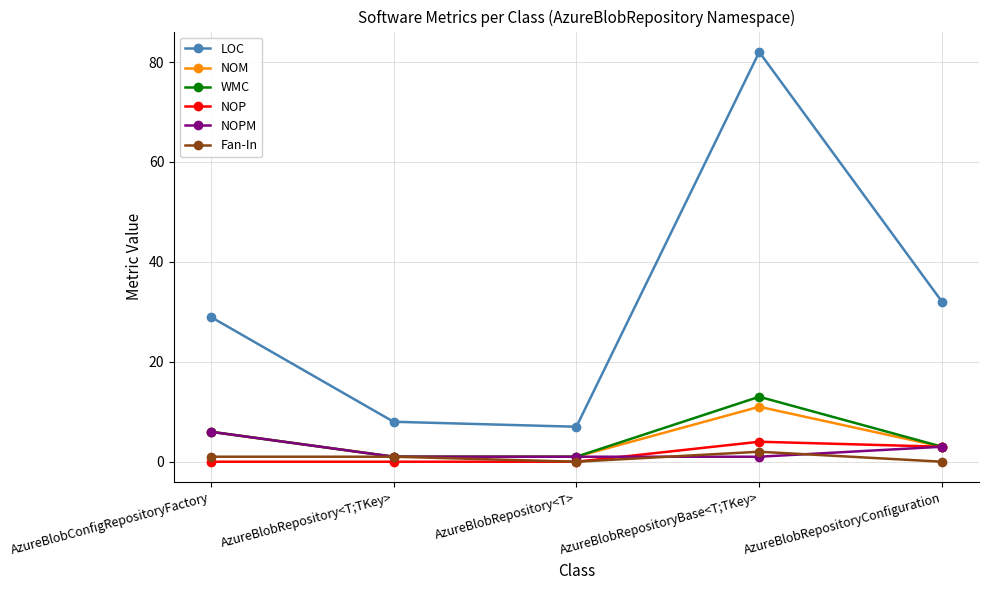

What is the approximate value of NOPM at AzureBlobRepositoryBase<T;TKey>?

1